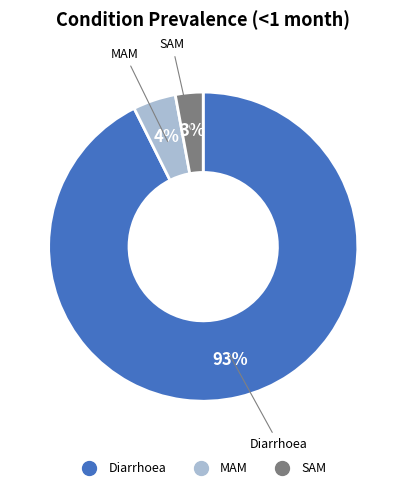

To the nearest percent, what percentage of the pie is Diarrhoea?

93%